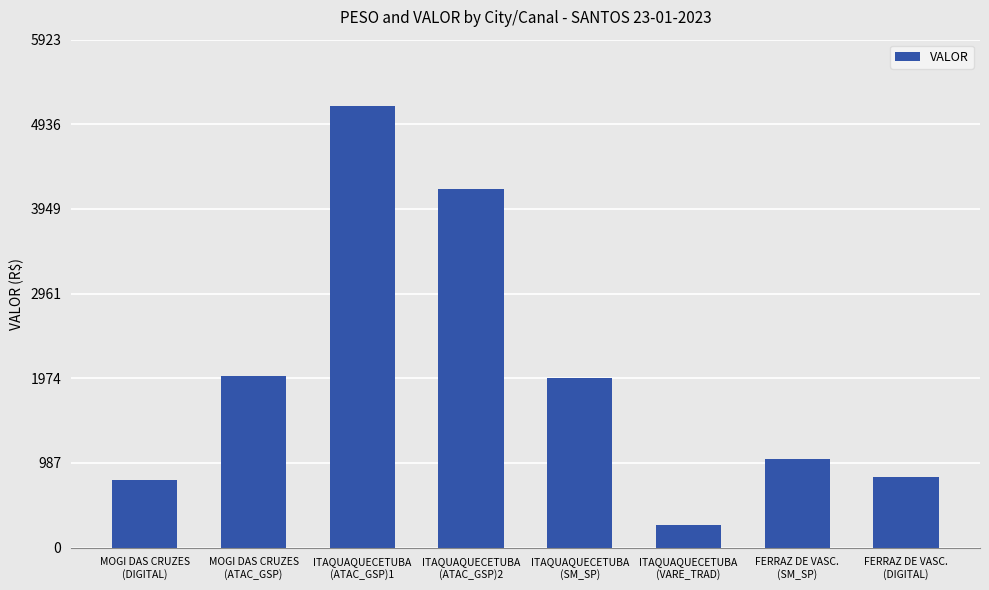

How many series are shown in this chart?

1